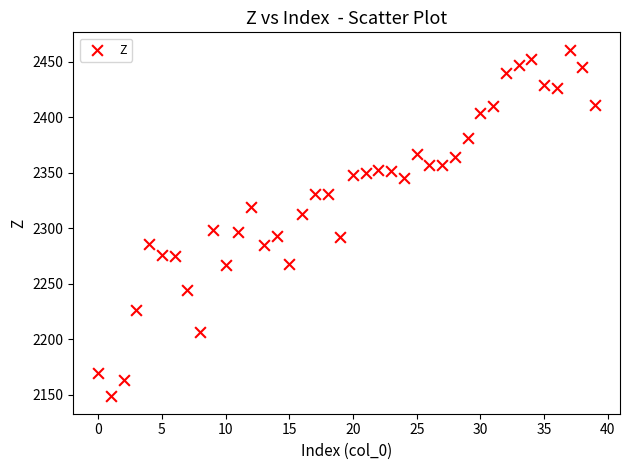

What is the range of Y values (max minus min)?

312.2